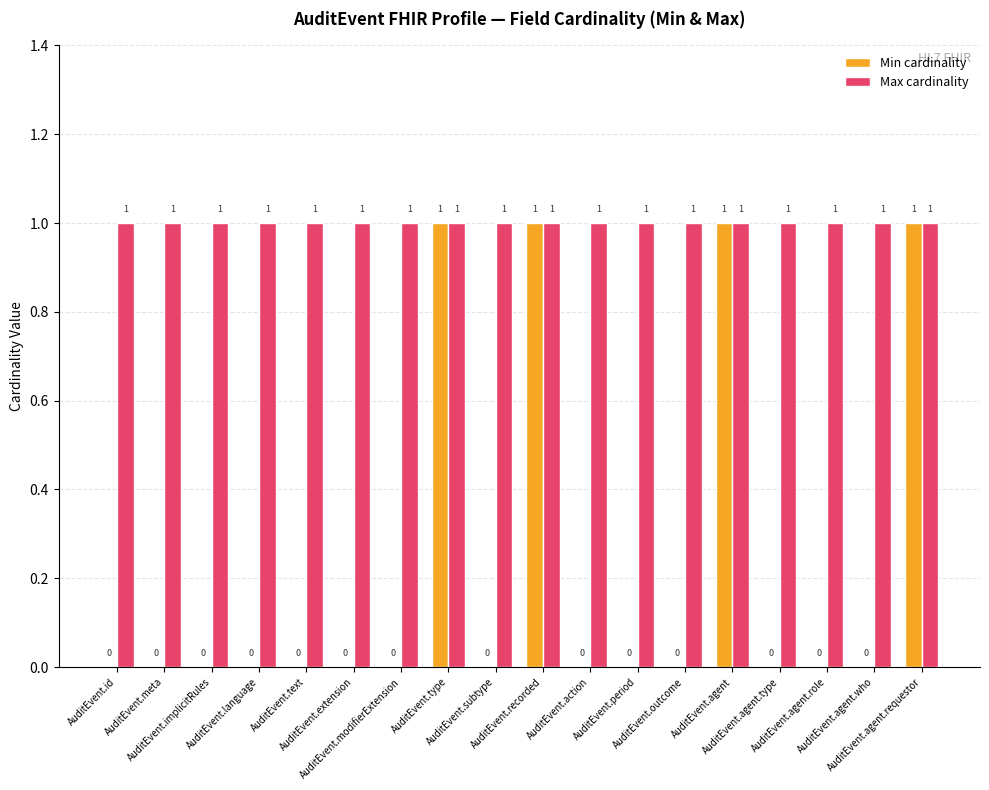

Which series has the largest total across all categories?

Max cardinality